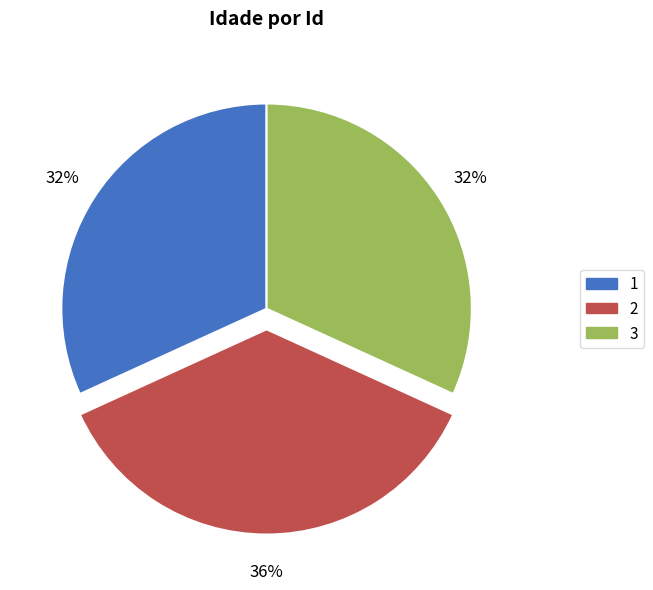

To the nearest percent, what portion does 1 represent?

32%